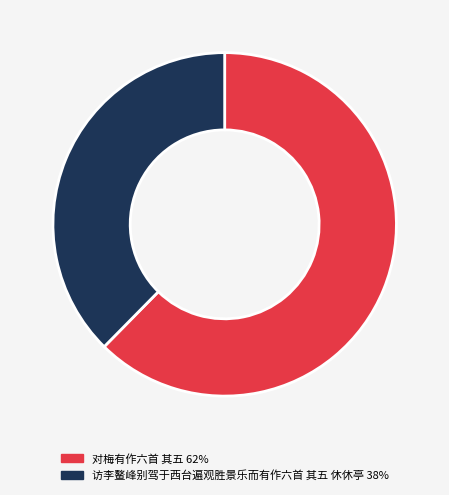

Is 对梅有作六首 其五 the majority of the pie?

Yes